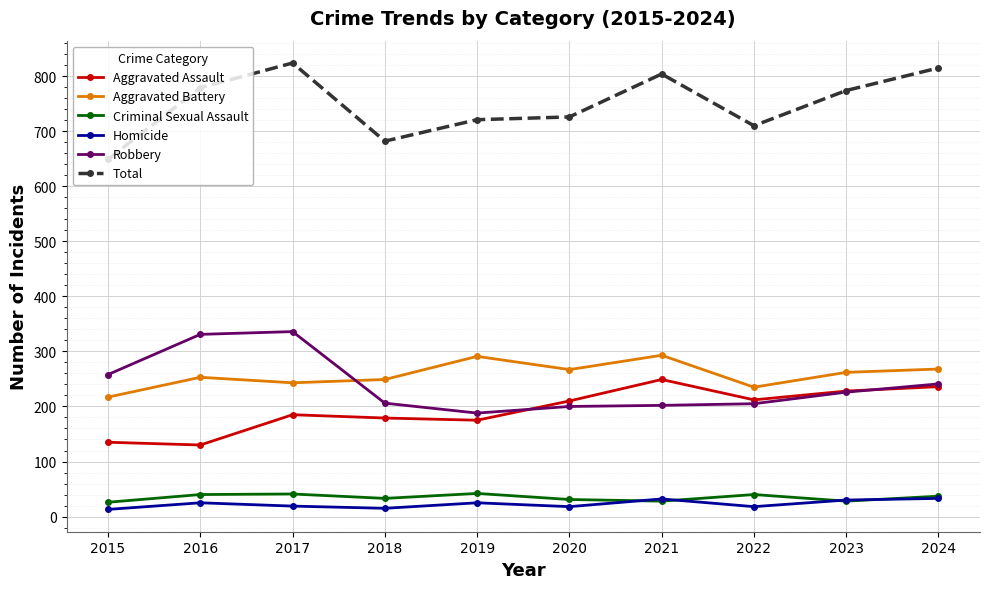

Rank the series by their maximum value, from highest to lowest.

Total, Robbery, Aggravated Battery, Aggravated Assault, Criminal Sexual Assault, Homicide